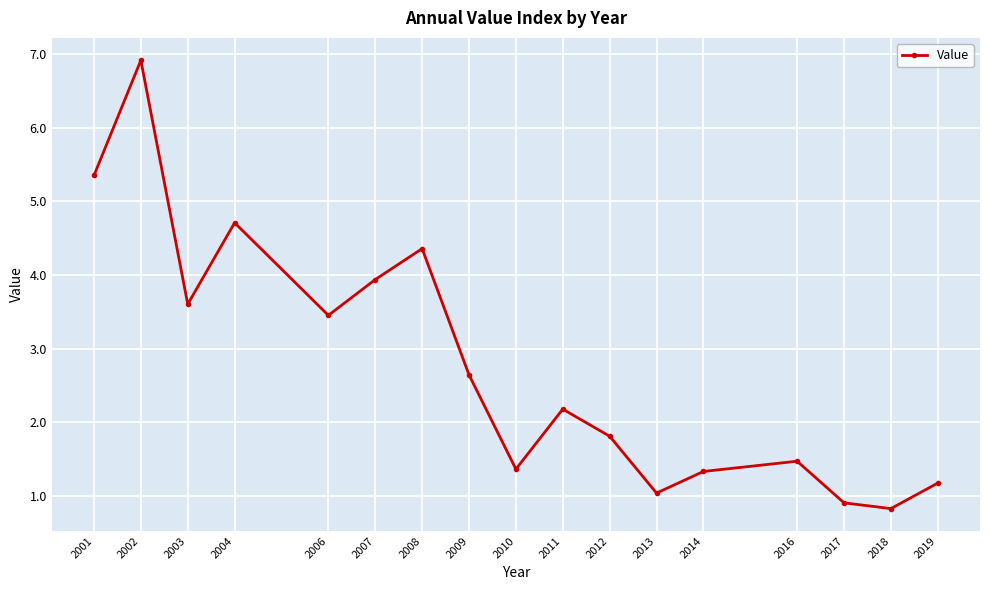

What is the average value?

2.8